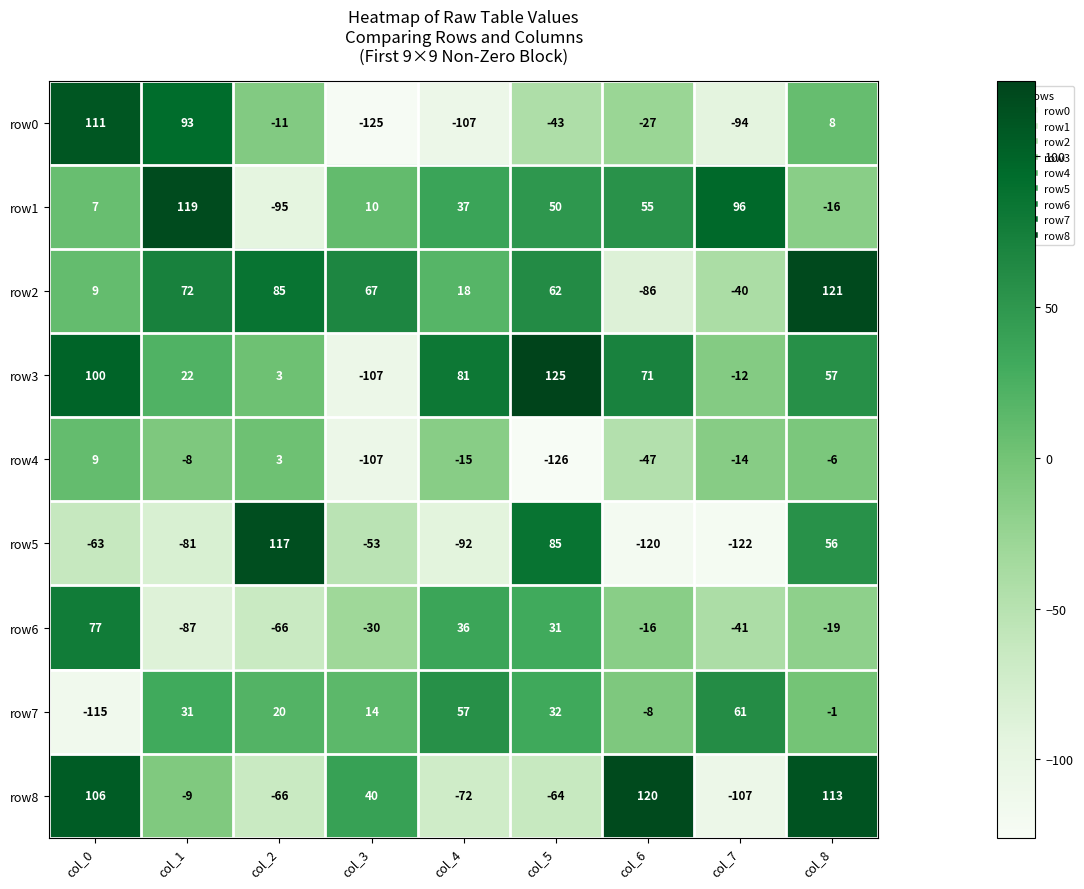

The row7 series shows 6 at col_2. True or false?

False